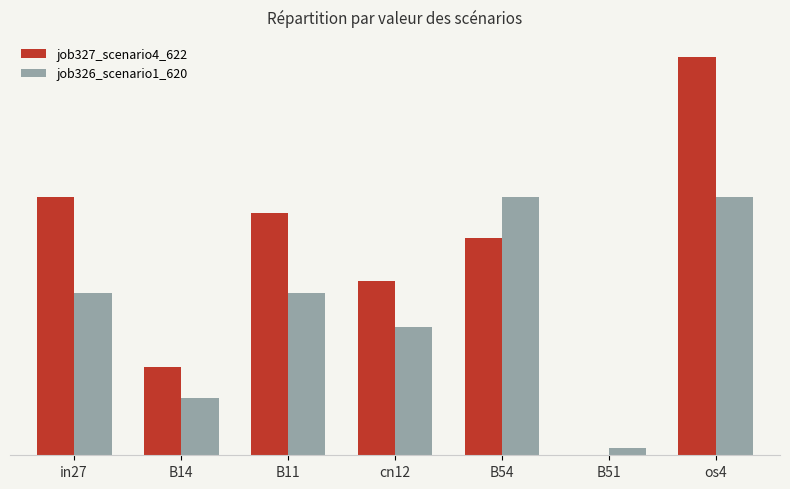

Where is job327_scenario4_622 nearest to the value 0?

B51